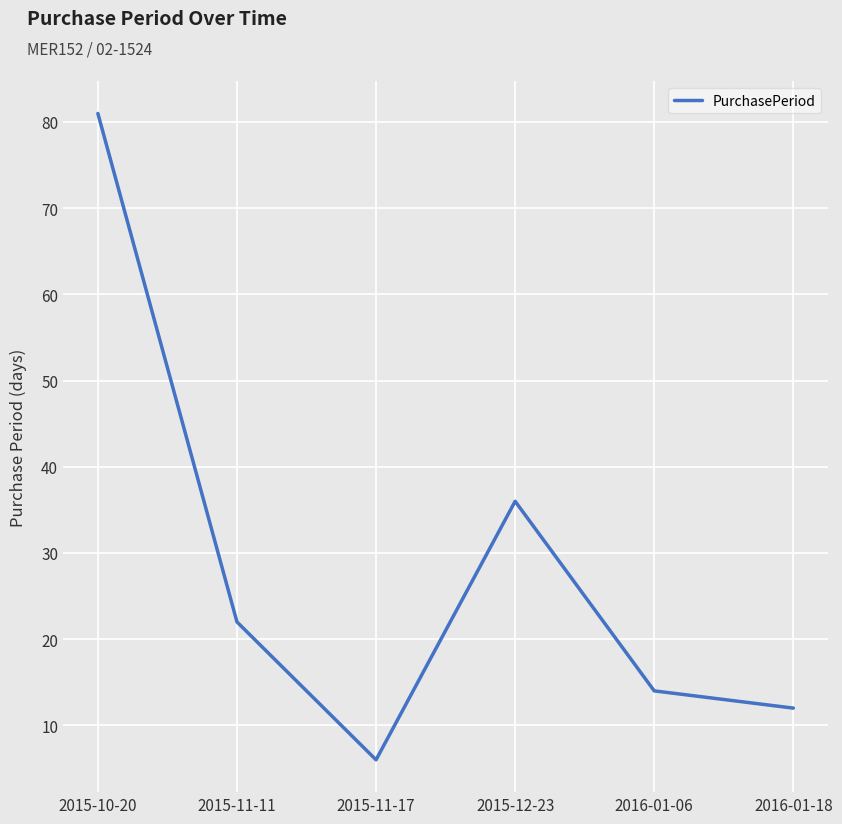

At which label is the value closest to 43?

2015-12-23